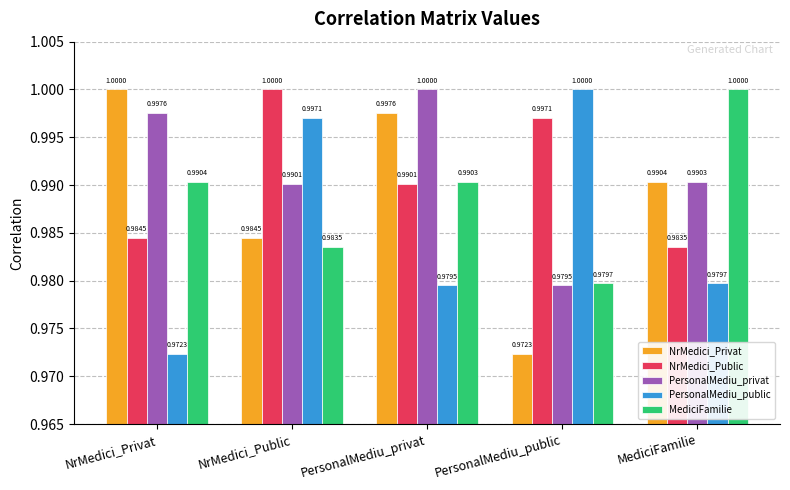

Which category has the highest value in the MediciFamilie series?

MediciFamilie